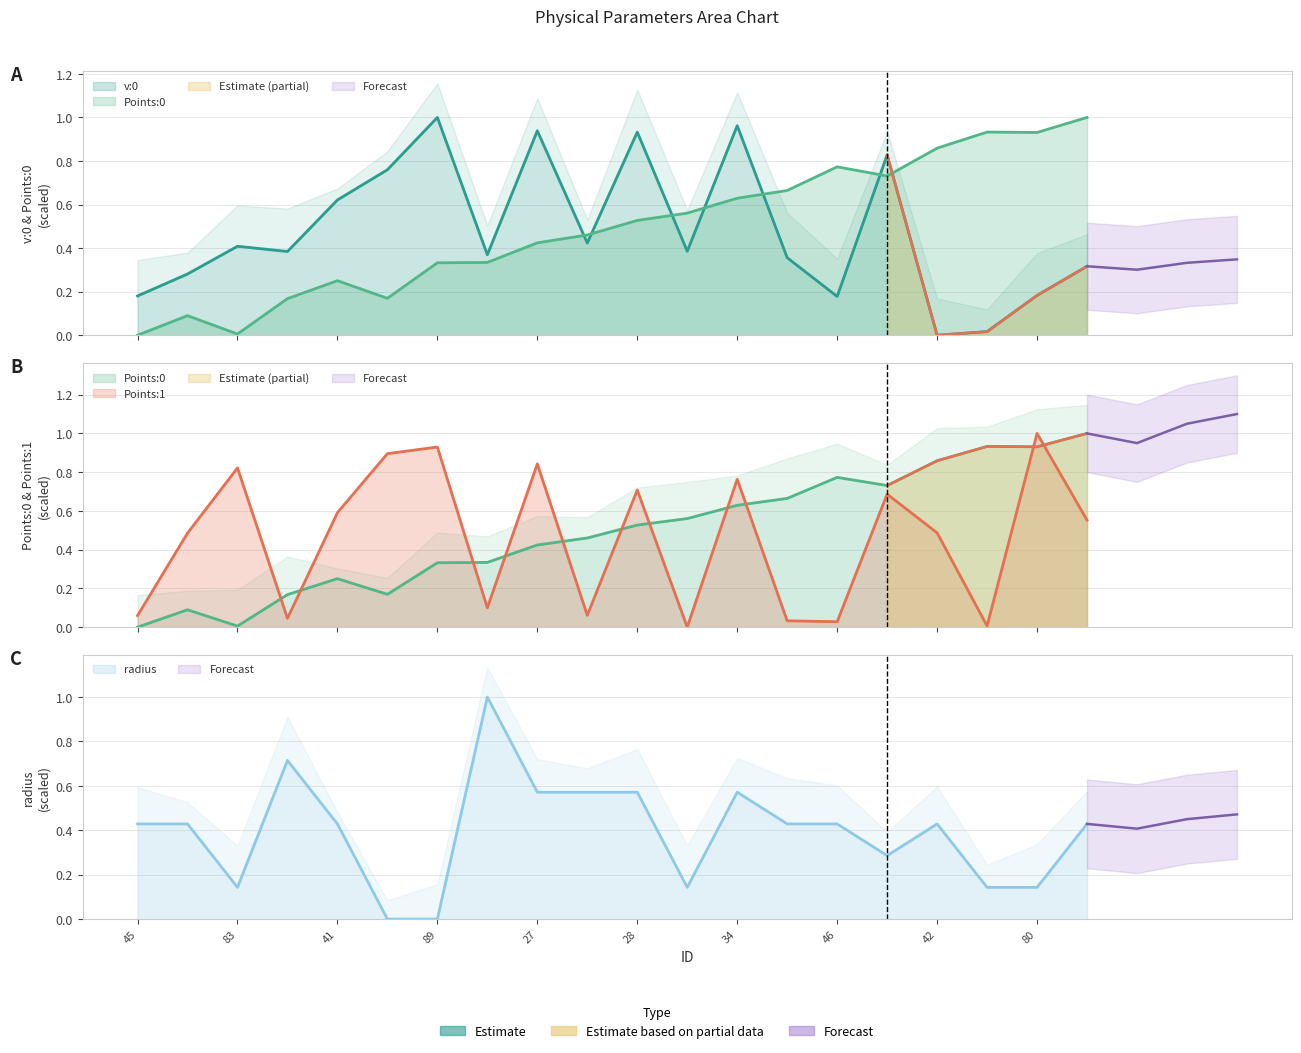

True or false: radius has more than 1 interior local peaks.

True